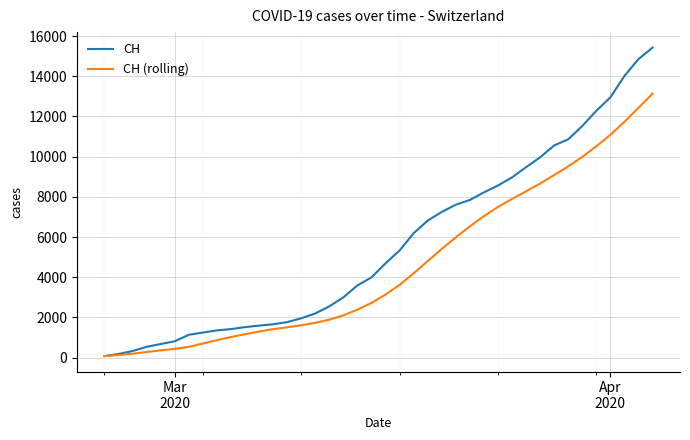

Rank the series by their maximum value, from highest to lowest.

CH, CH (rolling)